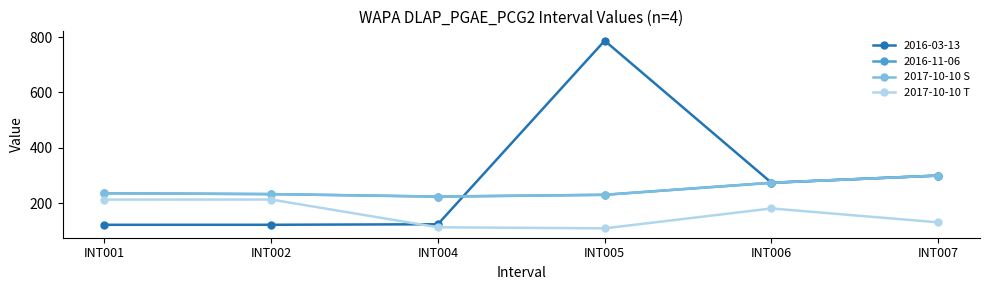

What is the sum of all 2017-10-10 T values?

960.0